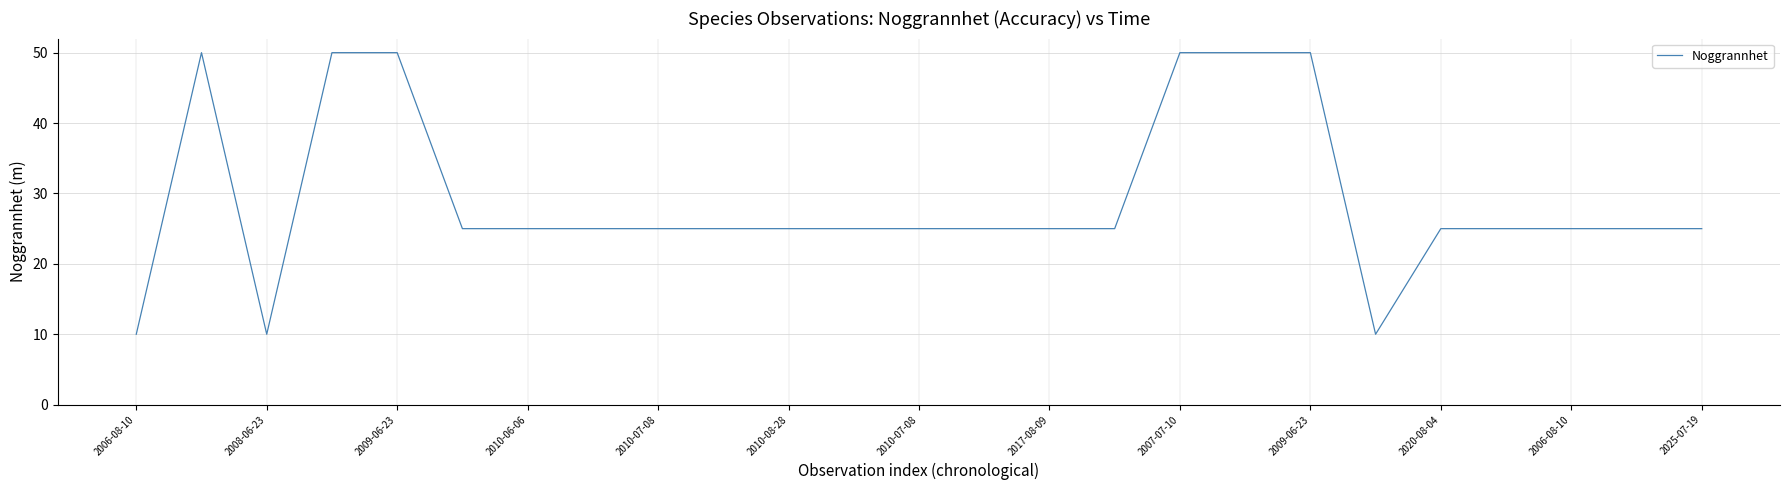

What is the smallest value displayed?

10